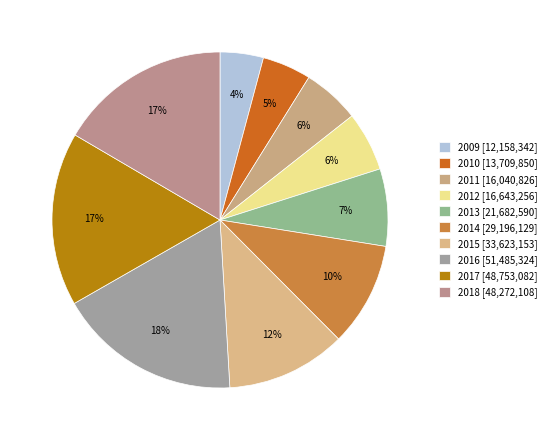

To the nearest percent, what is the difference between the largest and smallest slice percentages?

13%